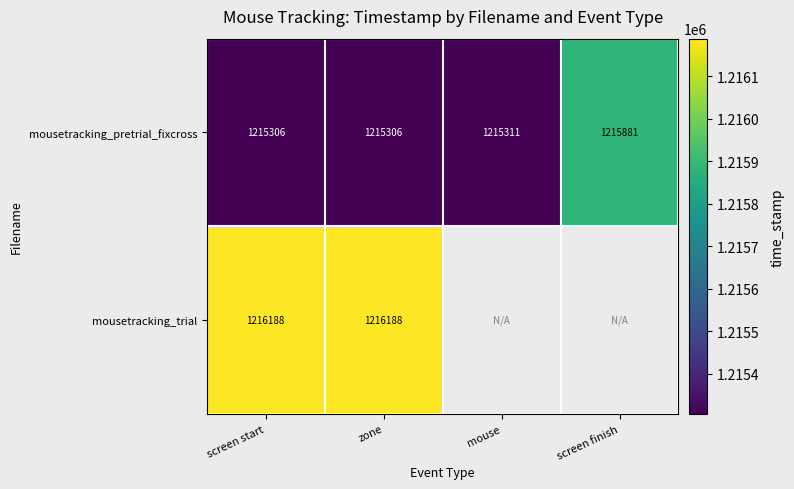

Which category has the highest value in the mousetracking_pretrial_fixcross series?

screen finish